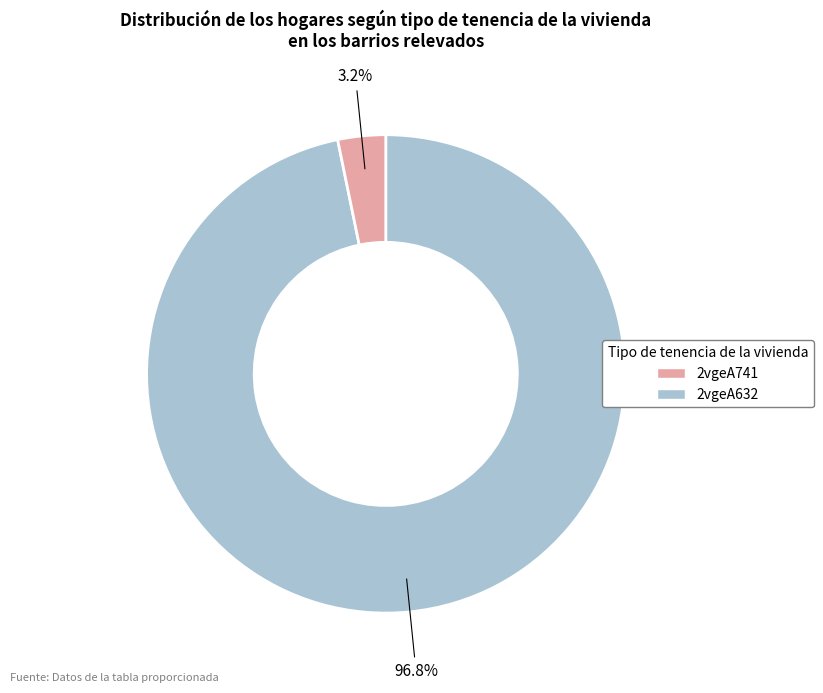

Does any single category account for the majority?

Yes